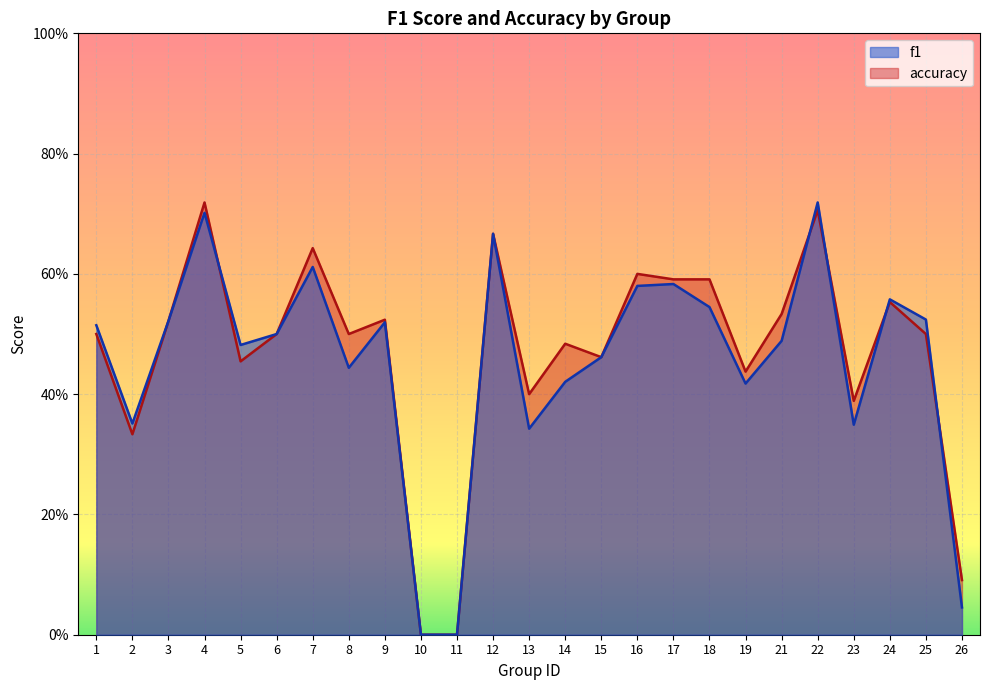

Between 15 and 22, which is larger?

22